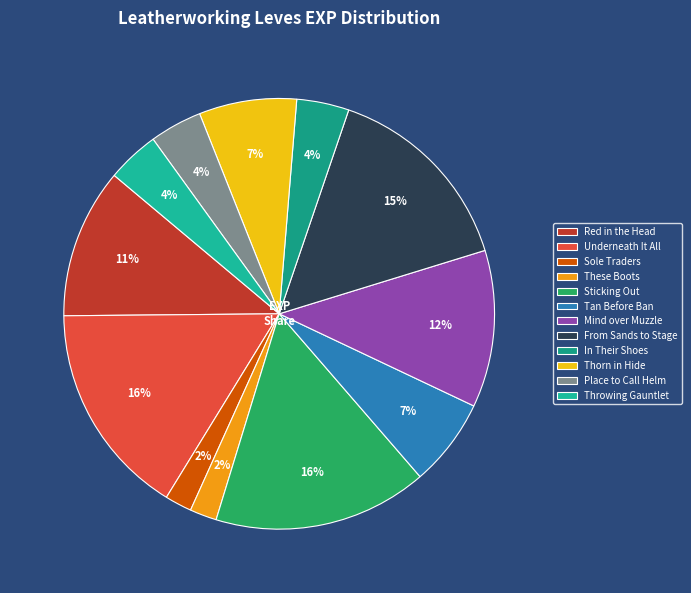

How many slices are in this pie chart?

12